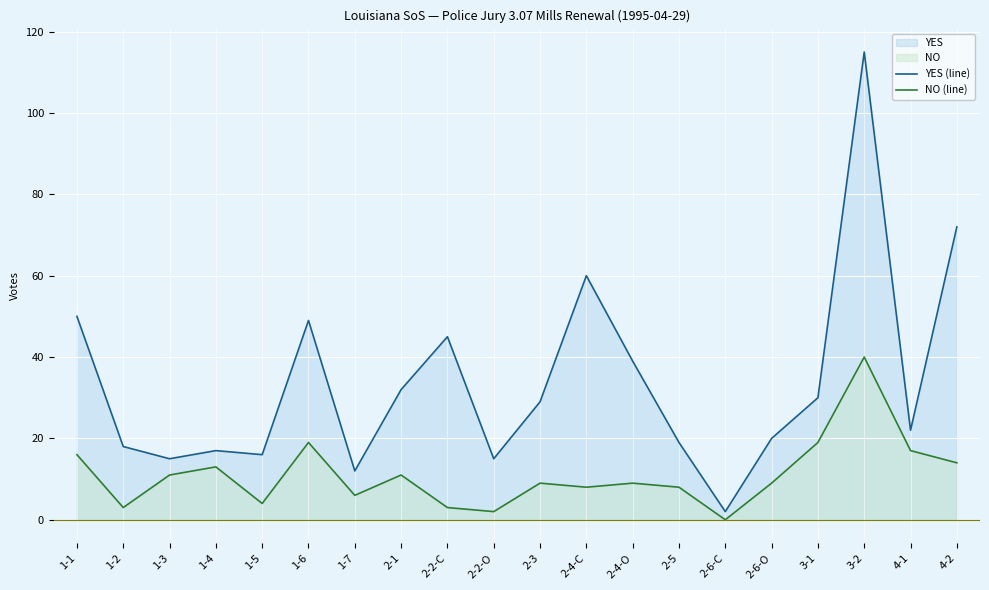

Reading left to right, transcribe all the data shown in this chart.

YES (line): 1-1=50	1-2=18	1-3=15	1-4=17	1-5=16	1-6=49	1-7=12	2-1=32	2-2-C=45	2-2-O=15	2-3=29	2-4-C=60	2-4-O=39	2-5=19	2-6-C=2	2-6-O=20	3-1=30	3-2=115	4-1=22	4-2=72
NO (line): 1-1=16	1-2=3	1-3=11	1-4=13	1-5=4	1-6=19	1-7=6	2-1=11	2-2-C=3	2-2-O=2	2-3=9	2-4-C=8	2-4-O=9	2-5=8	2-6-C=0	2-6-O=9	3-1=19	3-2=40	4-1=17	4-2=14